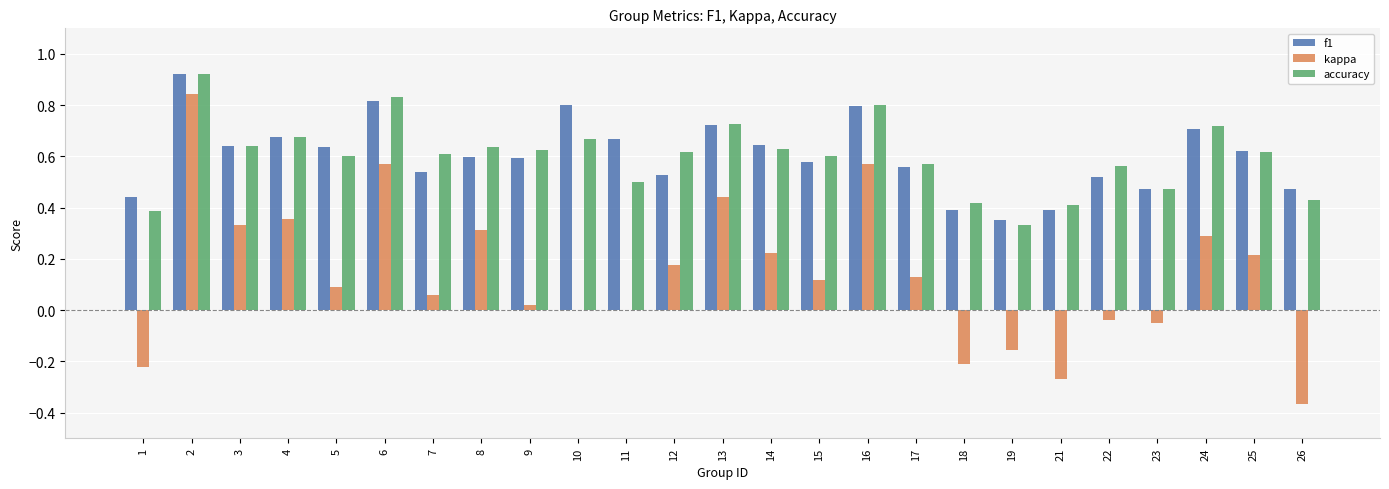

What is the sum of the accuracy values at 16 and 18?

1.2